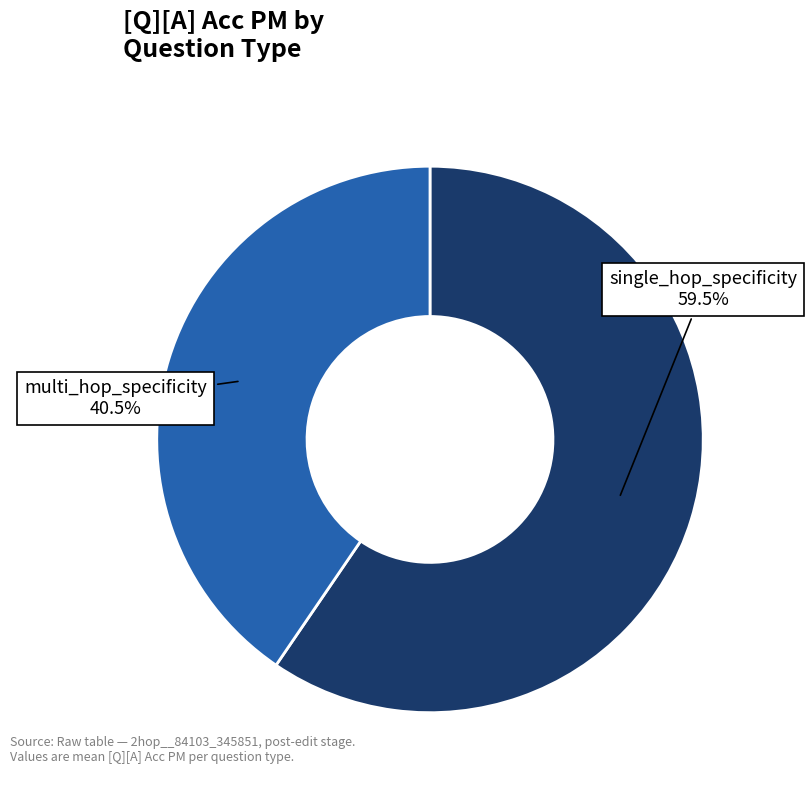

Does any single category account for the majority?

Yes